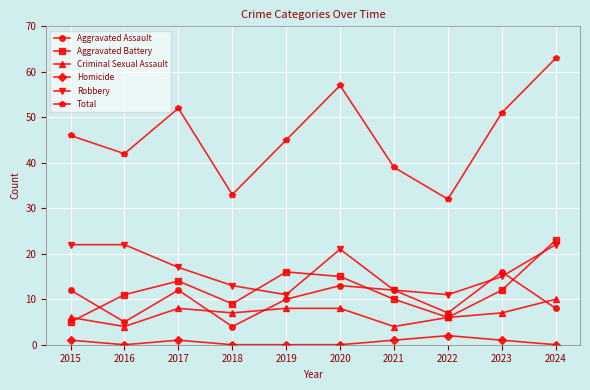

True or false: Robbery has a value of 22 at 2016.

True